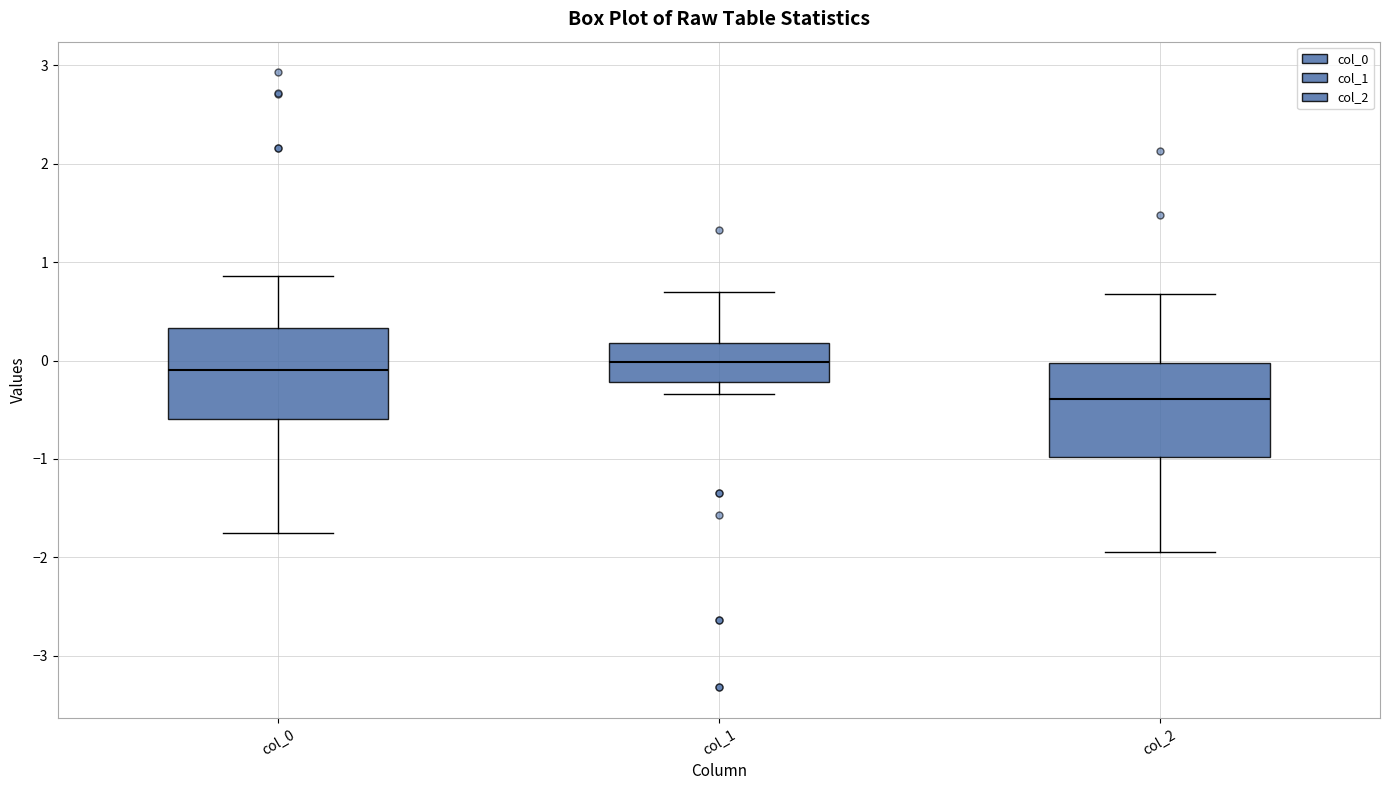

Reading left to right, transcribe this box plot: for each box, give where its median line is, the range the box spans, and where its two whiskers end, as read against the y-axis. The values are not printed on the chart, so give them approximately, as read against the axis.

col_0: median -0.1, box -0.6 to 0.3, whiskers -1.8 to 0.9
col_1: median 0.0, box -0.2 to 0.2, whiskers -0.3 to 0.7
col_2: median -0.4, box -1.0 to 0.0, whiskers -1.9 to 0.7